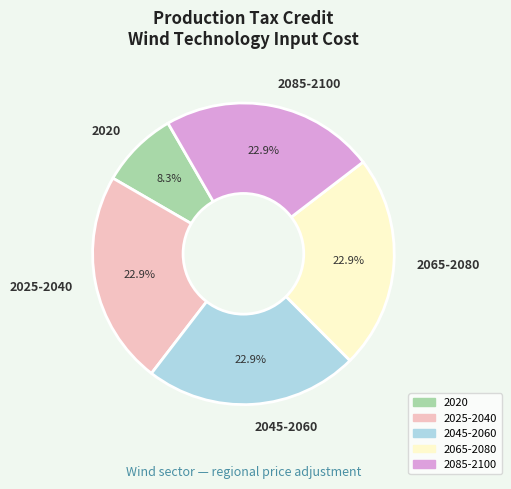

Is the sum of 2020 and 2025-2040 greater than half?

No